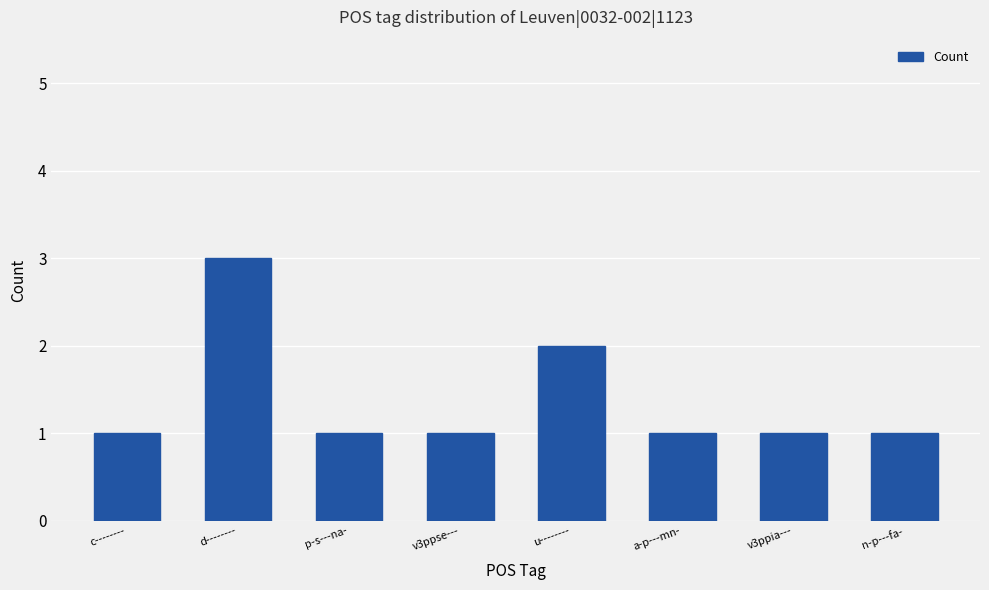

What value does the data have at v3ppia---?

1